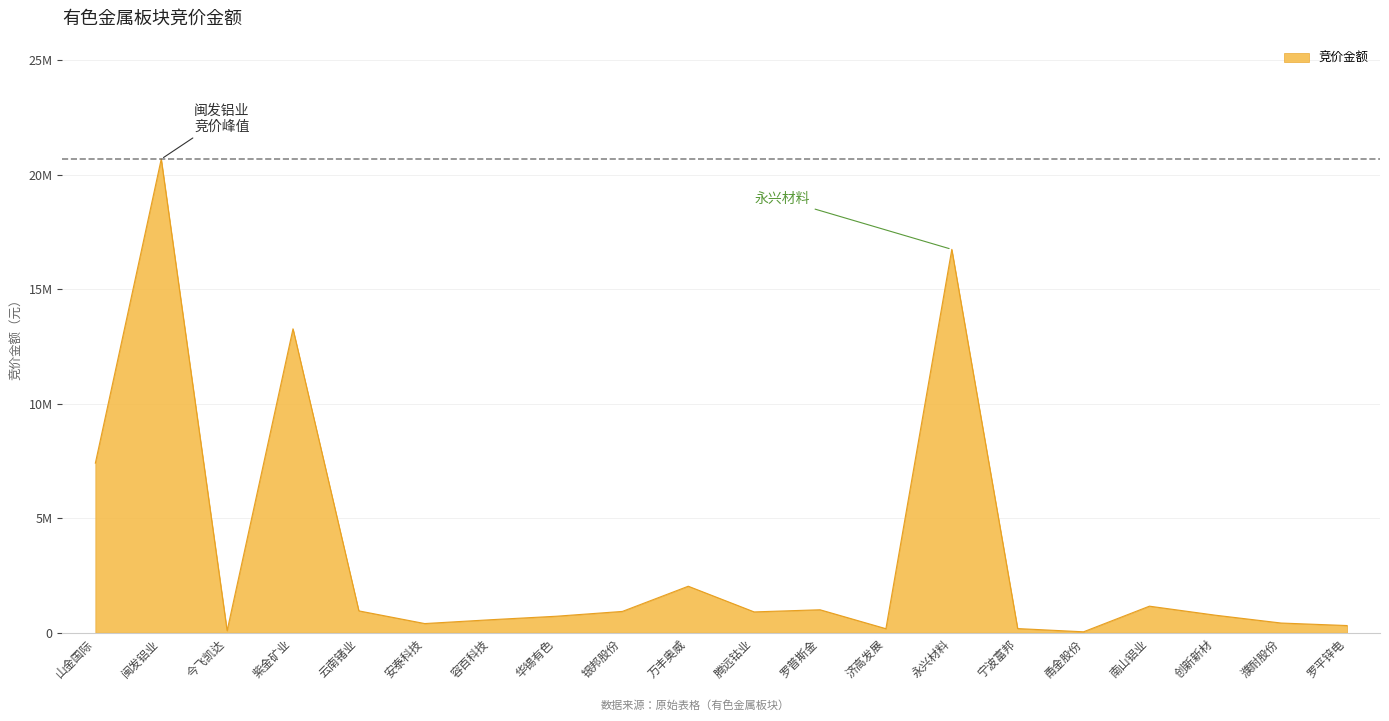

Does the chart have visible grid lines?

Yes